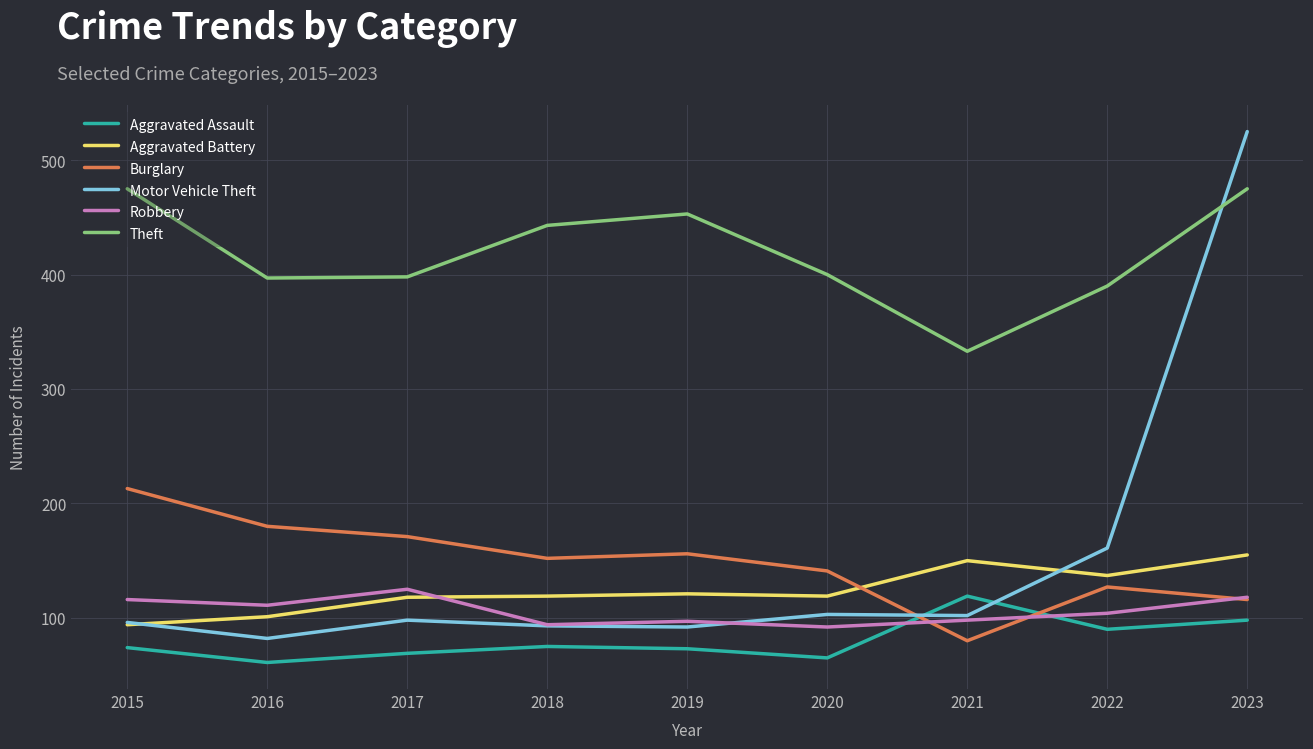

What is the difference between the maximum and minimum values in the Robbery series?

33